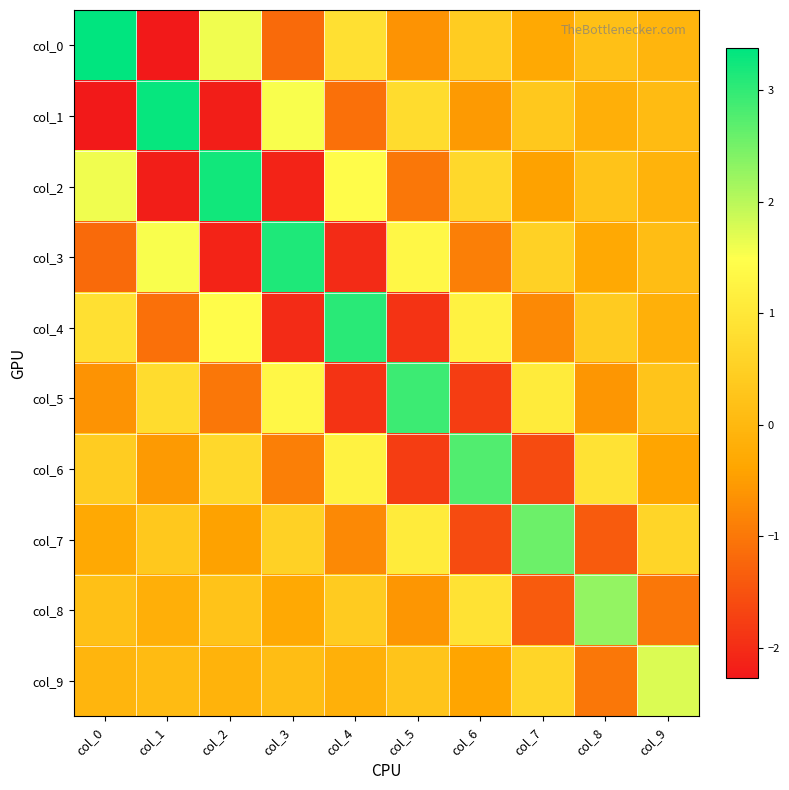

Reading left to right, transcribe all the data shown in this chart.

col_0: col_0=3.4	col_1=-2.3	col_2=1.6	col_3=-1.2	col_4=0.9	col_5=-0.6	col_6=0.4	col_7=-0.3	col_8=0.2	col_9=-0.1
col_1: col_0=-2.3	col_1=3.3	col_2=-2.2	col_3=1.5	col_4=-1.1	col_5=0.8	col_6=-0.5	col_7=0.3	col_8=-0.2	col_9=0.1
col_2: col_0=1.6	col_1=-2.2	col_2=3.2	col_3=-2.1	col_4=1.4	col_5=-1.0	col_6=0.7	col_7=-0.4	col_8=0.2	col_9=-0.1
col_3: col_0=-1.2	col_1=1.5	col_2=-2.1	col_3=3.2	col_4=-2.0	col_5=1.3	col_6=-0.9	col_7=0.6	col_8=-0.3	col_9=0.1
col_4: col_0=0.9	col_1=-1.1	col_2=1.4	col_3=-2.0	col_4=3.0	col_5=-1.9	col_6=1.2	col_7=-0.7	col_8=0.4	col_9=-0.2
col_5: col_0=-0.6	col_1=0.8	col_2=-1.0	col_3=1.3	col_4=-1.9	col_5=2.9	col_6=-1.8	col_7=1.1	col_8=-0.6	col_9=0.3
col_6: col_0=0.4	col_1=-0.5	col_2=0.7	col_3=-0.9	col_4=1.2	col_5=-1.8	col_6=2.8	col_7=-1.6	col_8=0.9	col_9=-0.4
col_7: col_0=-0.3	col_1=0.3	col_2=-0.4	col_3=0.6	col_4=-0.7	col_5=1.1	col_6=-1.6	col_7=2.6	col_8=-1.4	col_9=0.6
col_8: col_0=0.2	col_1=-0.2	col_2=0.2	col_3=-0.3	col_4=0.4	col_5=-0.6	col_6=0.9	col_7=-1.4	col_8=2.3	col_9=-1.0
col_9: col_0=-0.1	col_1=0.1	col_2=-0.1	col_3=0.1	col_4=-0.2	col_5=0.3	col_6=-0.4	col_7=0.6	col_8=-1.0	col_9=1.8